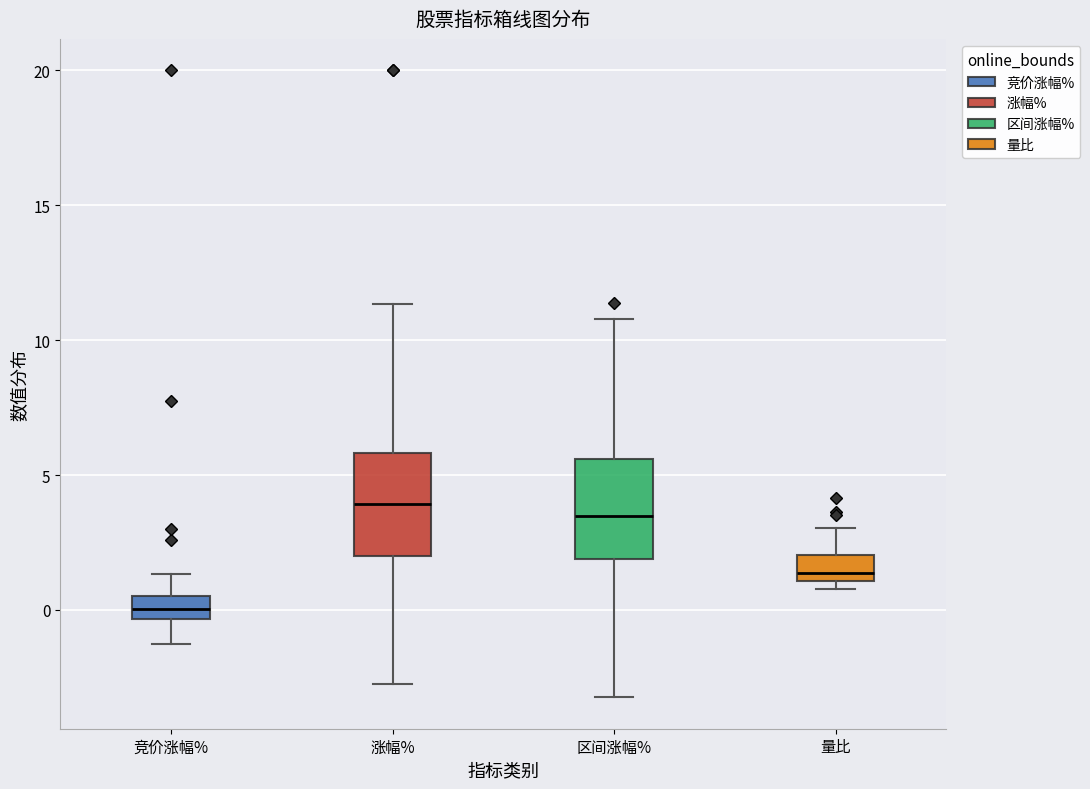

Which box's median line is the lowest?

竞价涨幅%